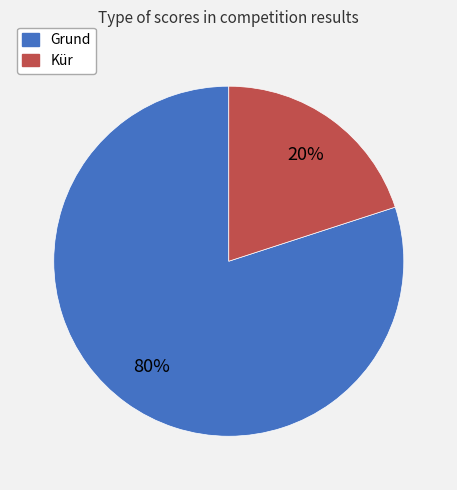

Which slice is the largest?

Grund